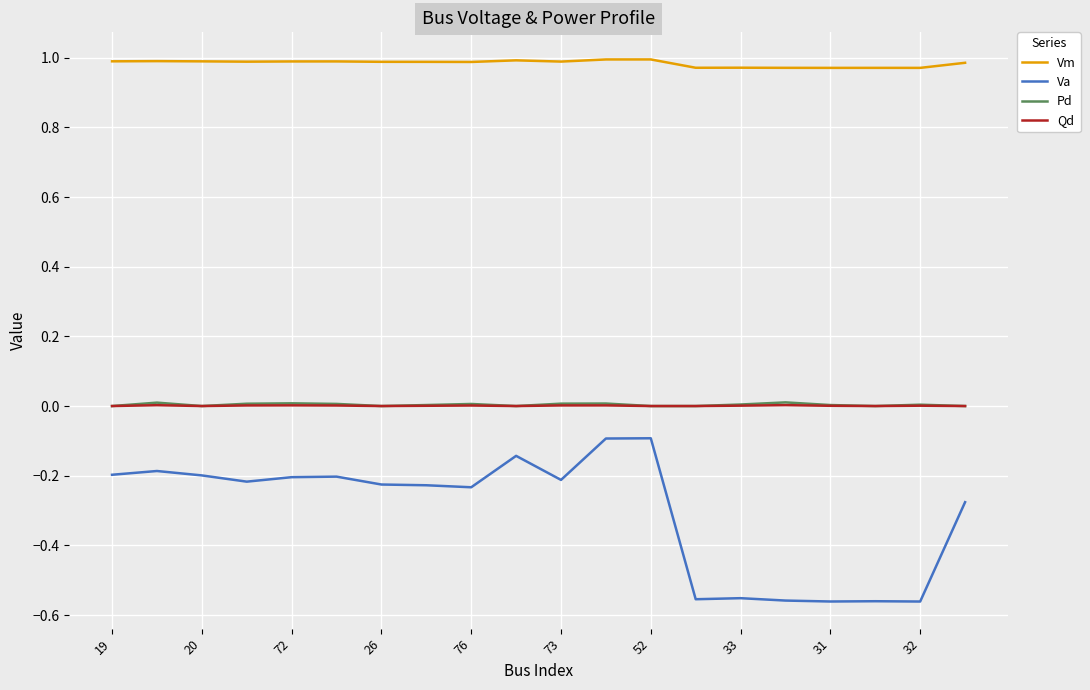

How many series are shown in this chart?

4